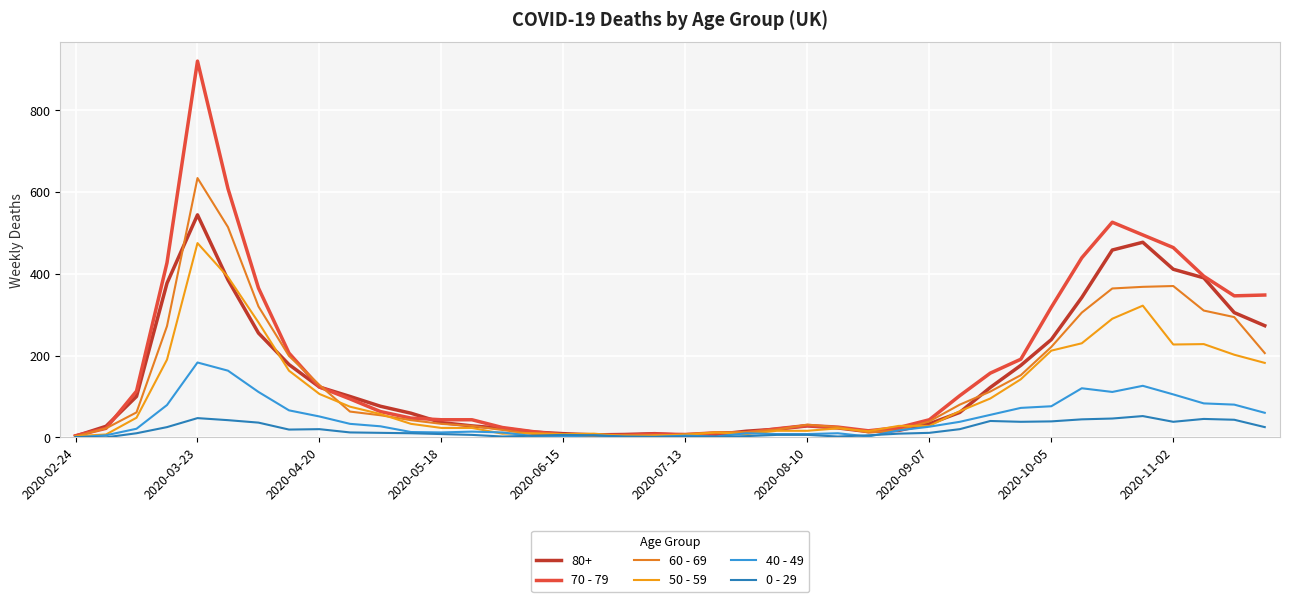

Does the chart have visible grid lines?

Yes